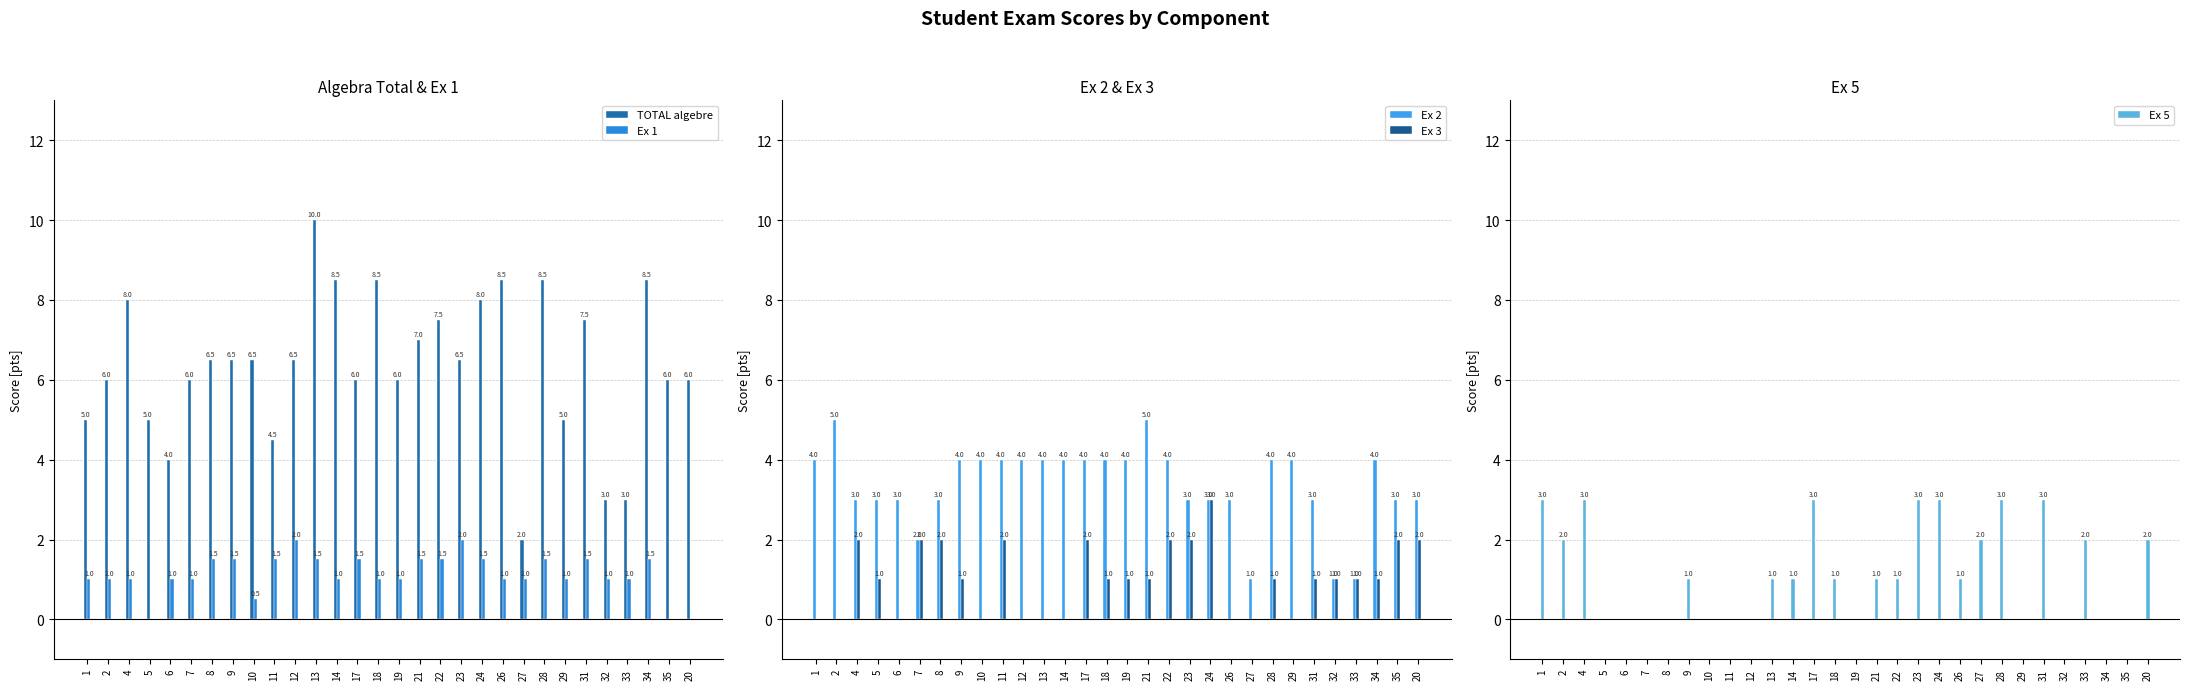

What is the value of the Ex 3 bar at the 16th from the left?

1.0